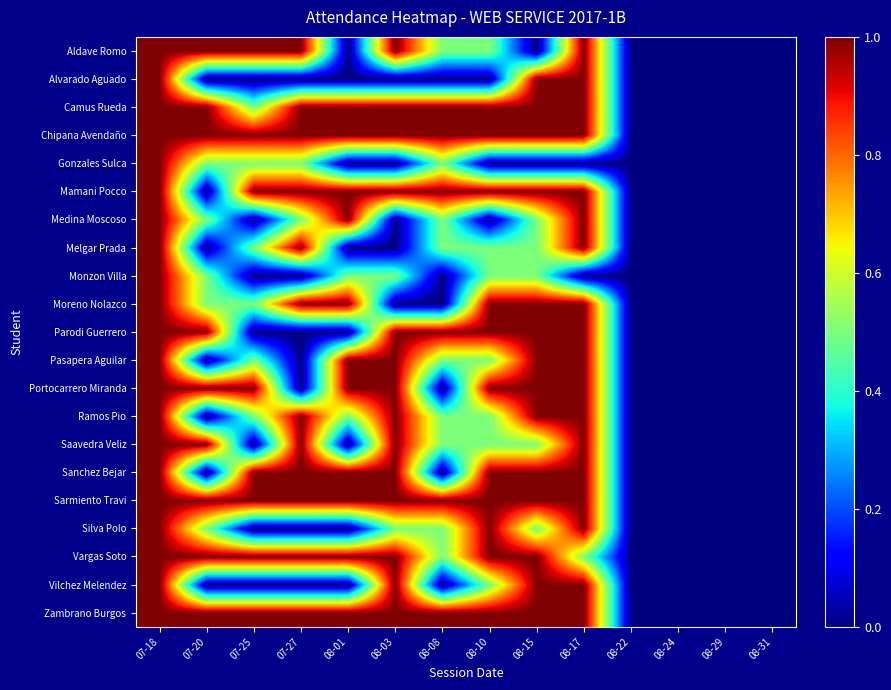

Reading right to left, list all the values displayed in this chart.

Aldave Romo: 08-31=0.0	08-29=0.0	08-24=0.0	08-22=0.0	08-17=1.0	08-15=0.0	08-10=0.5	08-08=0.5	08-03=1.0	08-01=0.0	07-27=1.0	07-25=1.0	07-20=1.0	07-18=1.0
Alvarado Aguado: 08-31=0.0	08-29=0.0	08-24=0.0	08-22=0.0	08-17=1.0	08-15=1.0	08-10=0.0	08-08=0.0	08-03=0.0	08-01=0.0	07-27=0.0	07-25=0.0	07-20=0.0	07-18=1.0
Camus Rueda: 08-31=0.0	08-29=0.0	08-24=0.0	08-22=0.0	08-17=1.0	08-15=1.0	08-10=1.0	08-08=1.0	08-03=1.0	08-01=1.0	07-27=1.0	07-25=0.5	07-20=1.0	07-18=1.0
Chipana Avendaño: 08-31=0.0	08-29=0.0	08-24=0.0	08-22=0.0	08-17=1.0	08-15=1.0	08-10=1.0	08-08=1.0	08-03=1.0	08-01=1.0	07-27=1.0	07-25=1.0	07-20=1.0	07-18=1.0
Gonzales Sulca: 08-31=0.0	08-29=0.0	08-24=0.0	08-22=0.0	08-17=0.0	08-15=0.0	08-10=0.0	08-08=0.5	08-03=0.0	08-01=0.0	07-27=0.5	07-25=0.5	07-20=0.5	07-18=1.0
Mamani Pocco: 08-31=0.0	08-29=0.0	08-24=0.0	08-22=0.0	08-17=1.0	08-15=1.0	08-10=1.0	08-08=1.0	08-03=1.0	08-01=1.0	07-27=1.0	07-25=1.0	07-20=0.0	07-18=1.0
Medina Moscoso: 08-31=0.0	08-29=0.0	08-24=0.0	08-22=0.0	08-17=1.0	08-15=0.5	08-10=0.0	08-08=0.5	08-03=0.0	08-01=1.0	07-27=0.5	07-25=0.0	07-20=0.5	07-18=1.0
Melgar Prada: 08-31=0.0	08-29=0.0	08-24=0.0	08-22=0.0	08-17=1.0	08-15=0.5	08-10=0.5	08-08=0.5	08-03=0.0	08-01=0.0	07-27=1.0	07-25=0.5	07-20=0.0	07-18=1.0
Monzon Villa: 08-31=0.0	08-29=0.0	08-24=0.0	08-22=0.0	08-17=0.0	08-15=0.5	08-10=0.5	08-08=0.0	08-03=0.5	08-01=0.5	07-27=0.0	07-25=0.0	07-20=0.5	07-18=1.0
Moreno Nolazco: 08-31=0.0	08-29=0.0	08-24=0.0	08-22=0.0	08-17=1.0	08-15=1.0	08-10=1.0	08-08=0.0	08-03=0.0	08-01=1.0	07-27=1.0	07-25=0.5	07-20=0.5	07-18=1.0
Parodi Guerrero: 08-31=0.0	08-29=0.0	08-24=0.0	08-22=0.0	08-17=1.0	08-15=1.0	08-10=1.0	08-08=1.0	08-03=1.0	08-01=0.0	07-27=0.0	07-25=0.0	07-20=1.0	07-18=1.0
Pasapera Aguilar: 08-31=0.0	08-29=0.0	08-24=0.0	08-22=0.0	08-17=1.0	08-15=1.0	08-10=0.5	08-08=0.5	08-03=1.0	08-01=1.0	07-27=0.0	07-25=0.5	07-20=0.0	07-18=1.0
Portocarrero Miranda: 08-31=0.0	08-29=0.0	08-24=0.0	08-22=0.0	08-17=1.0	08-15=1.0	08-10=1.0	08-08=0.0	08-03=1.0	08-01=1.0	07-27=0.0	07-25=1.0	07-20=1.0	07-18=1.0
Ramos Pio: 08-31=0.0	08-29=0.0	08-24=0.0	08-22=0.0	08-17=1.0	08-15=1.0	08-10=0.5	08-08=0.5	08-03=1.0	08-01=0.5	07-27=1.0	07-25=0.5	07-20=0.0	07-18=1.0
Saavedra Veliz: 08-31=0.0	08-29=0.0	08-24=0.0	08-22=0.0	08-17=1.0	08-15=0.5	08-10=0.5	08-08=0.5	08-03=1.0	08-01=0.0	07-27=1.0	07-25=0.0	07-20=1.0	07-18=1.0
Sanchez Bejar: 08-31=0.0	08-29=0.0	08-24=0.0	08-22=0.0	08-17=1.0	08-15=1.0	08-10=1.0	08-08=0.0	08-03=1.0	08-01=1.0	07-27=1.0	07-25=1.0	07-20=0.0	07-18=1.0
Sarmiento Travi: 08-31=0.0	08-29=0.0	08-24=0.0	08-22=0.0	08-17=1.0	08-15=1.0	08-10=1.0	08-08=1.0	08-03=1.0	08-01=1.0	07-27=1.0	07-25=1.0	07-20=1.0	07-18=1.0
Silva Polo: 08-31=0.0	08-29=0.0	08-24=0.0	08-22=0.0	08-17=1.0	08-15=0.5	08-10=1.0	08-08=0.5	08-03=0.5	08-01=0.0	07-27=0.0	07-25=0.0	07-20=0.5	07-18=1.0
Vargas Soto: 08-31=0.0	08-29=0.0	08-24=0.0	08-22=0.0	08-17=0.5	08-15=1.0	08-10=1.0	08-08=0.5	08-03=1.0	08-01=1.0	07-27=1.0	07-25=1.0	07-20=1.0	07-18=1.0
Vilchez Melendez: 08-31=0.0	08-29=0.0	08-24=0.0	08-22=0.0	08-17=1.0	08-15=1.0	08-10=0.5	08-08=0.0	08-03=1.0	08-01=0.0	07-27=0.0	07-25=0.0	07-20=0.0	07-18=1.0
Zambrano Burgos: 08-31=0.0	08-29=0.0	08-24=0.0	08-22=0.0	08-17=1.0	08-15=1.0	08-10=1.0	08-08=1.0	08-03=1.0	08-01=1.0	07-27=1.0	07-25=1.0	07-20=1.0	07-18=1.0